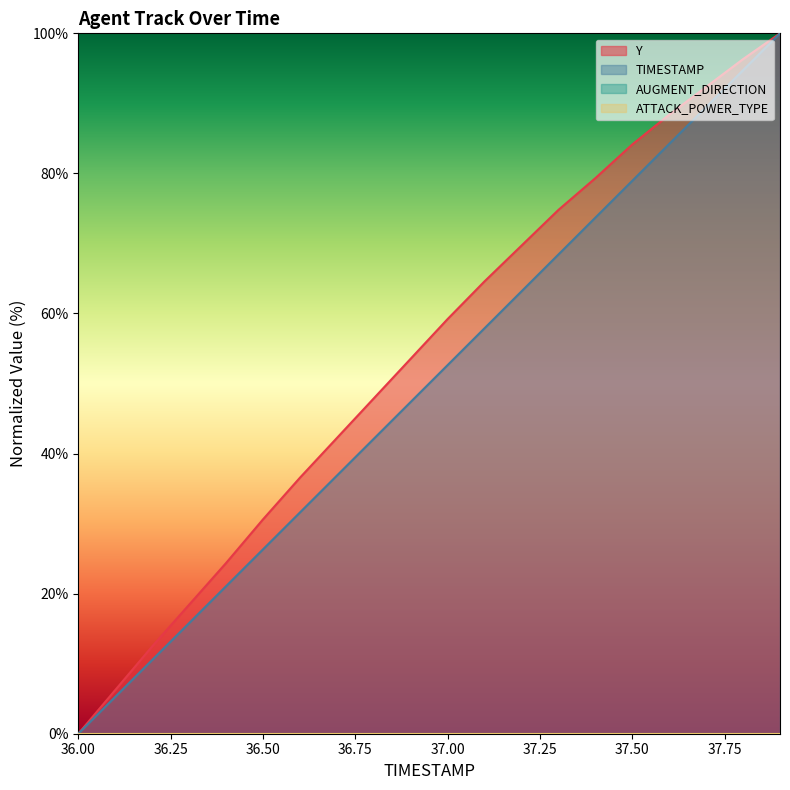

The value of Y at 36.4 is 24.4. True or false?

True